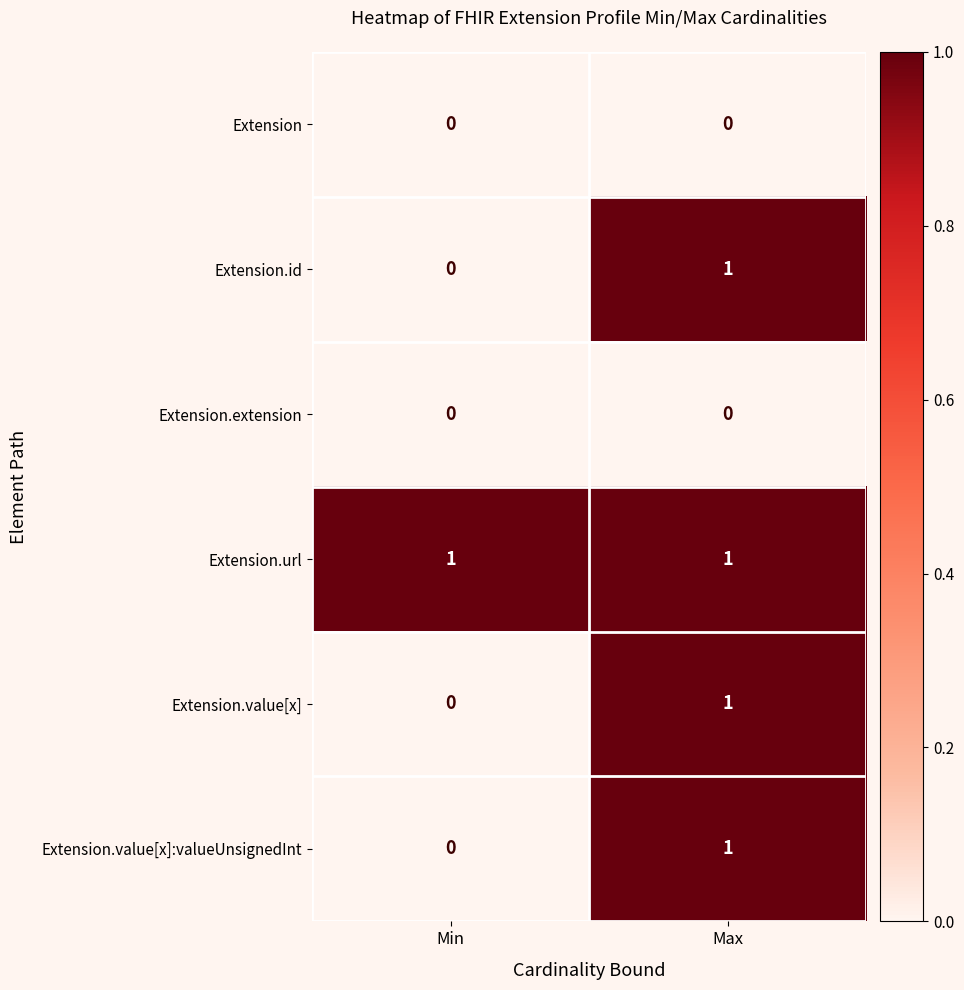

At which label is Extension.value[x]:valueUnsignedInt closest to 0?

Min